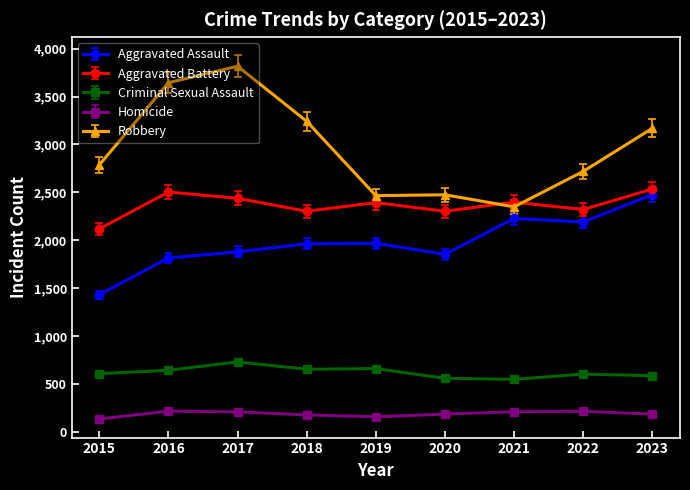

Which series has the largest total across all categories?

Robbery